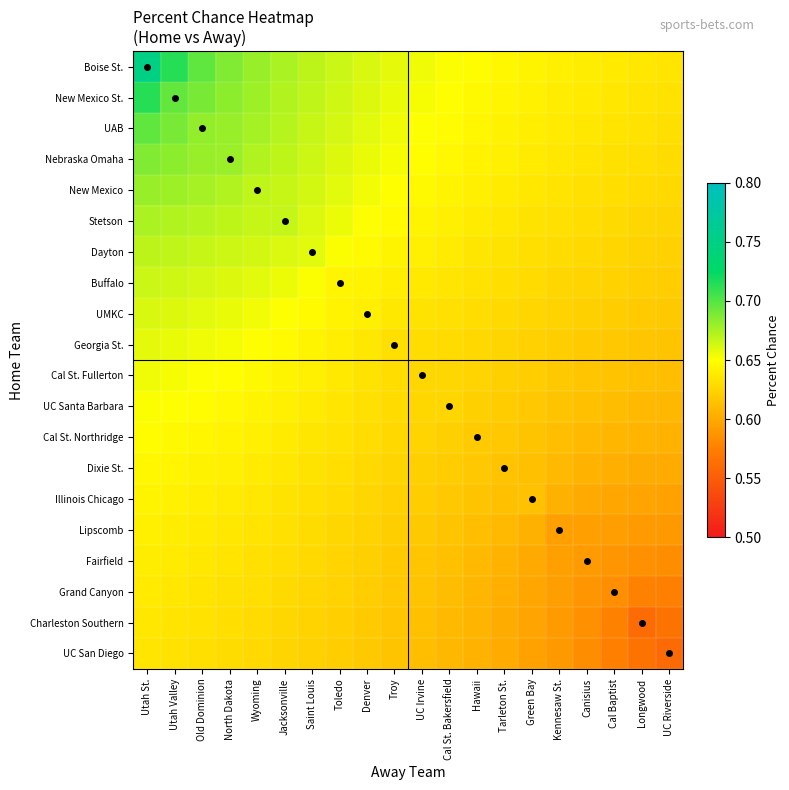

How many series are shown in this chart?

20